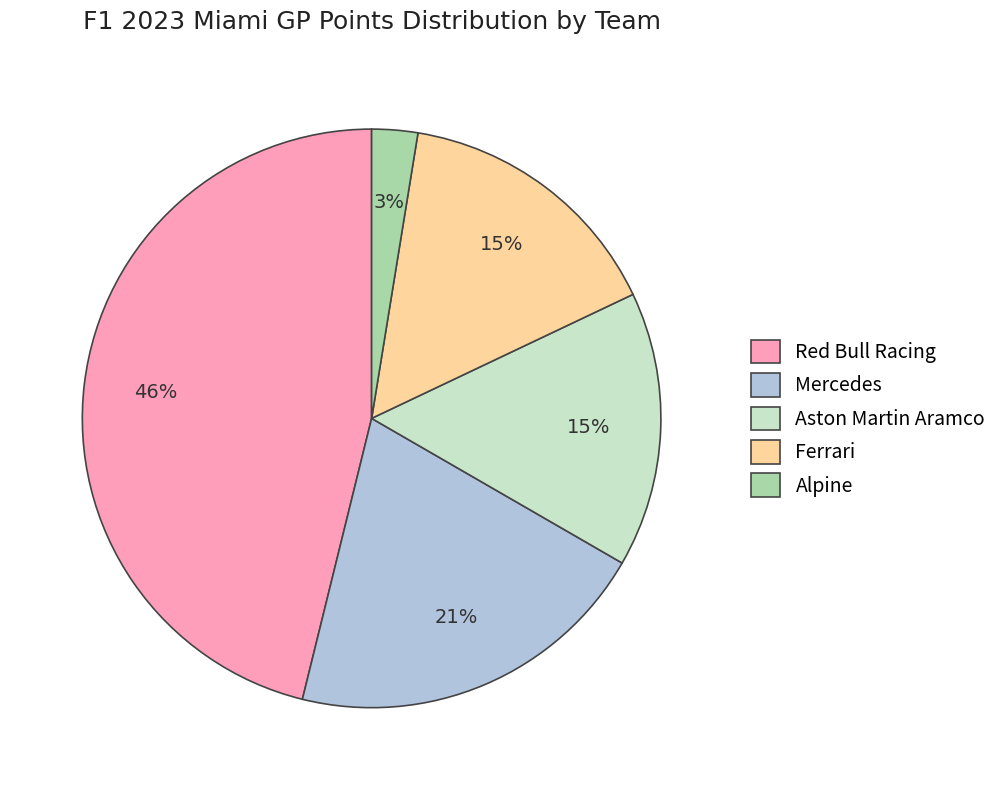

Is Red Bull Racing the majority of the pie?

No